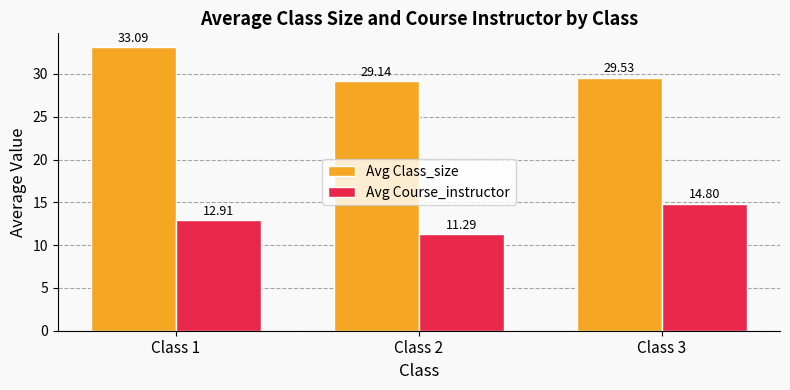

Does the chart contain any negative values?

No